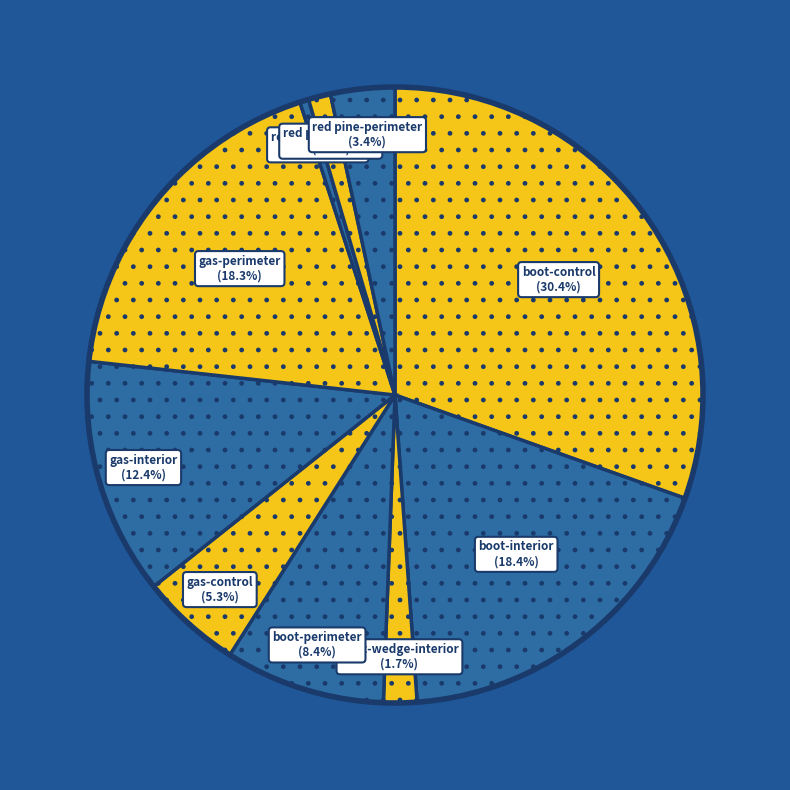

How many segments does this pie chart have?

10